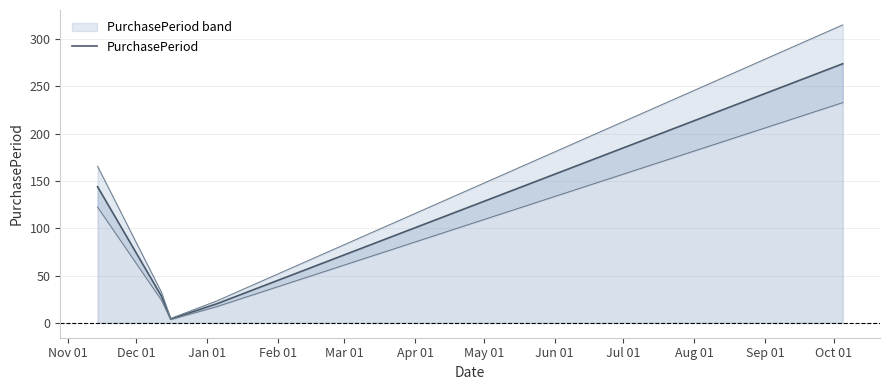

How many data points does each series have?

5